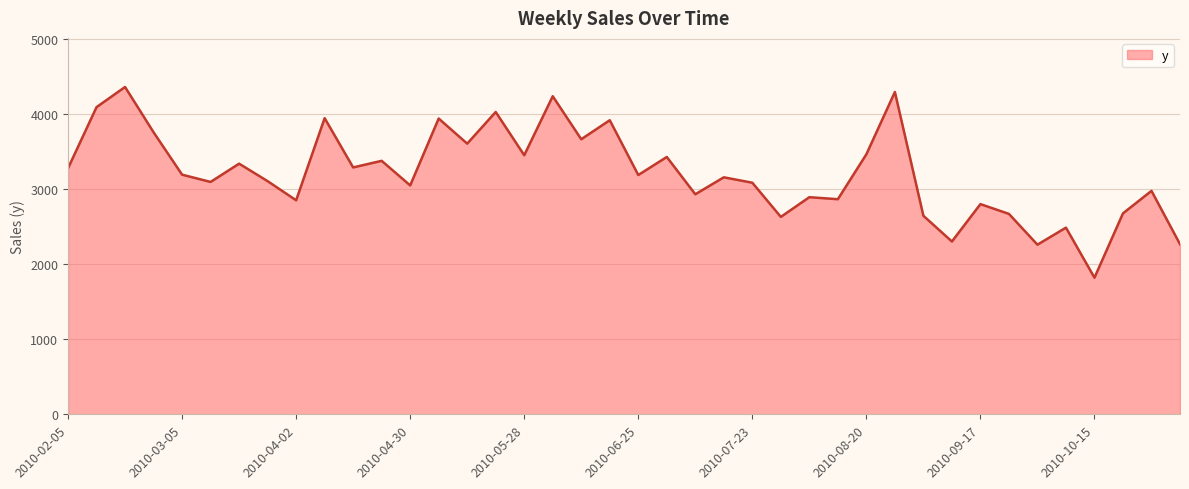

What is the greatest value displayed?

4364.0